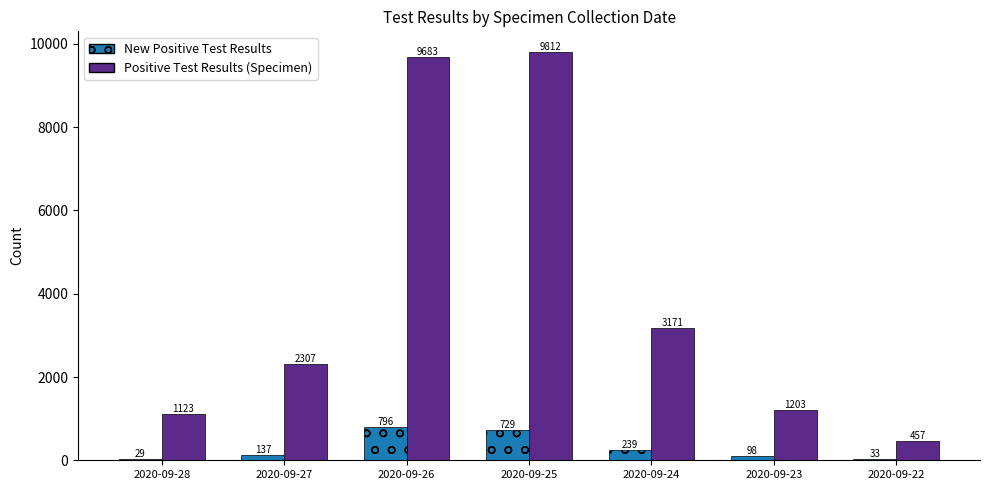

Is it true that Positive Test Results (Specimen) equals 457 at 2020-09-22?

True